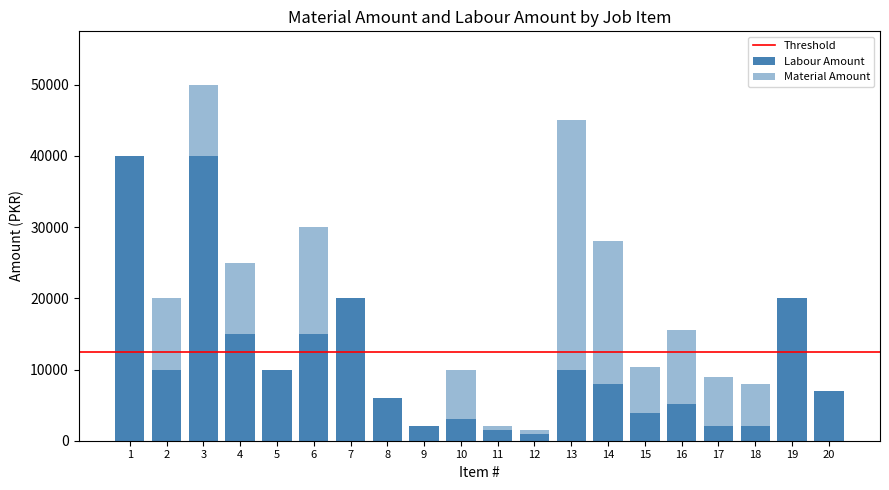

At which category is the sum across all series the highest?

3